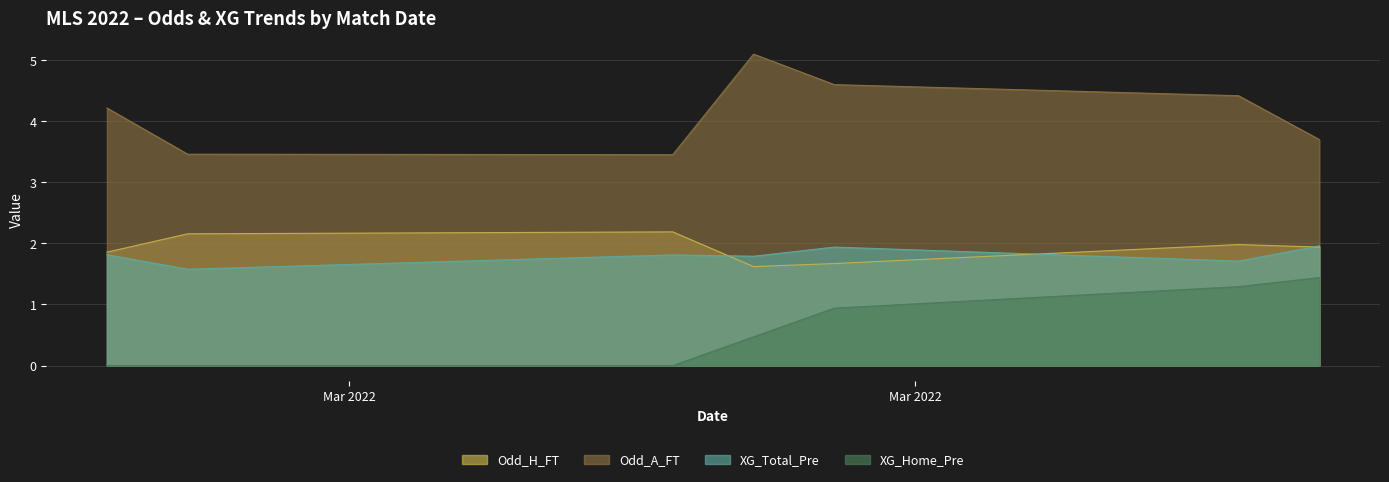

After their last crossing, which series has the higher values: XG_Total_Pre or Odd_H_FT?

XG_Total_Pre